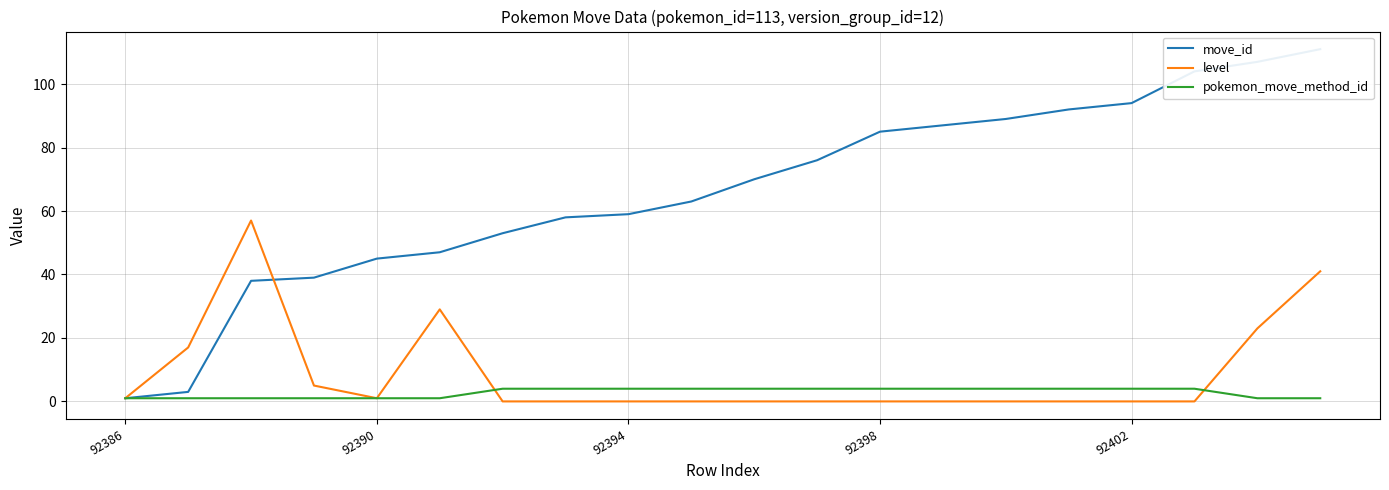

Is the value of level at 92402 greater than the value of pokemon_move_method_id at 92398?

No